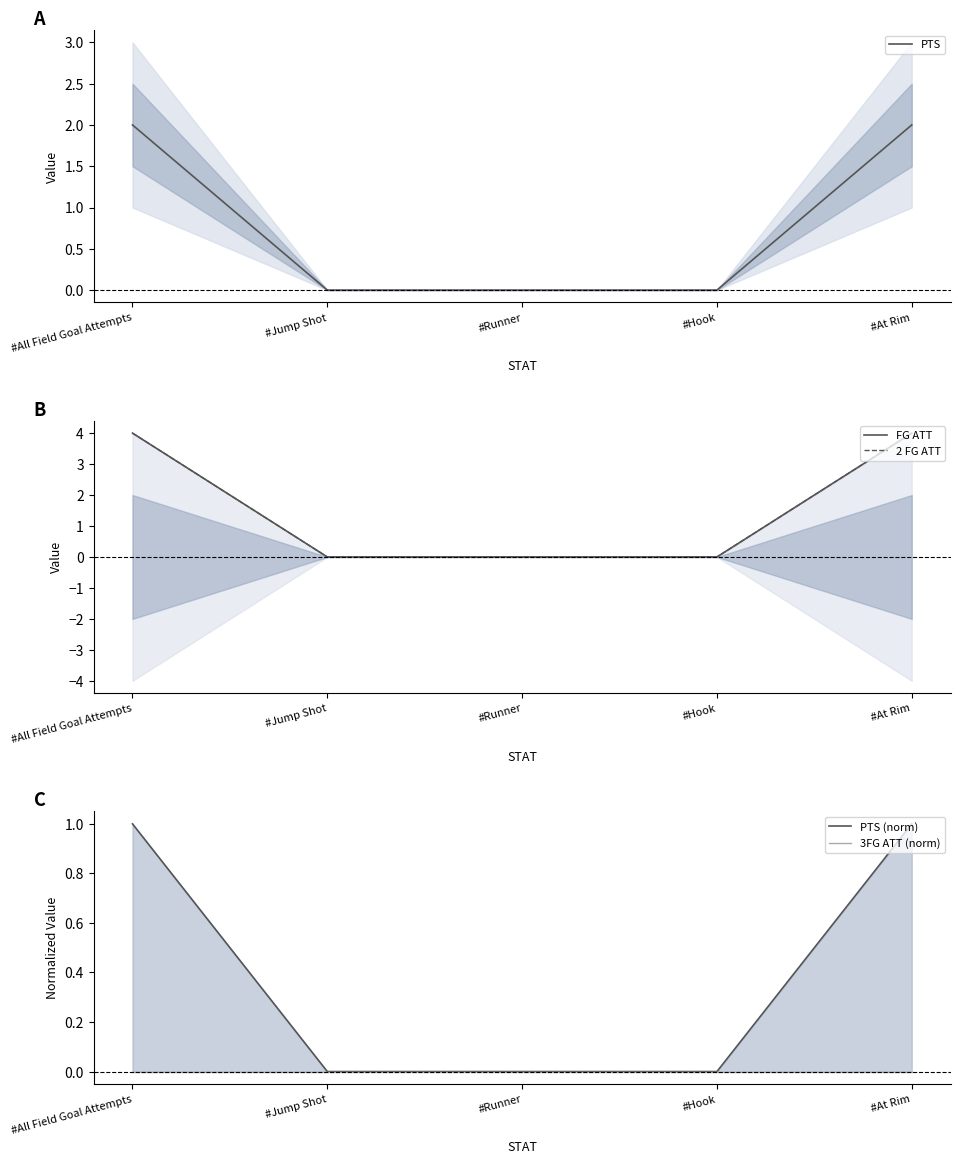

Which series has the largest total across all categories?

FG ATT